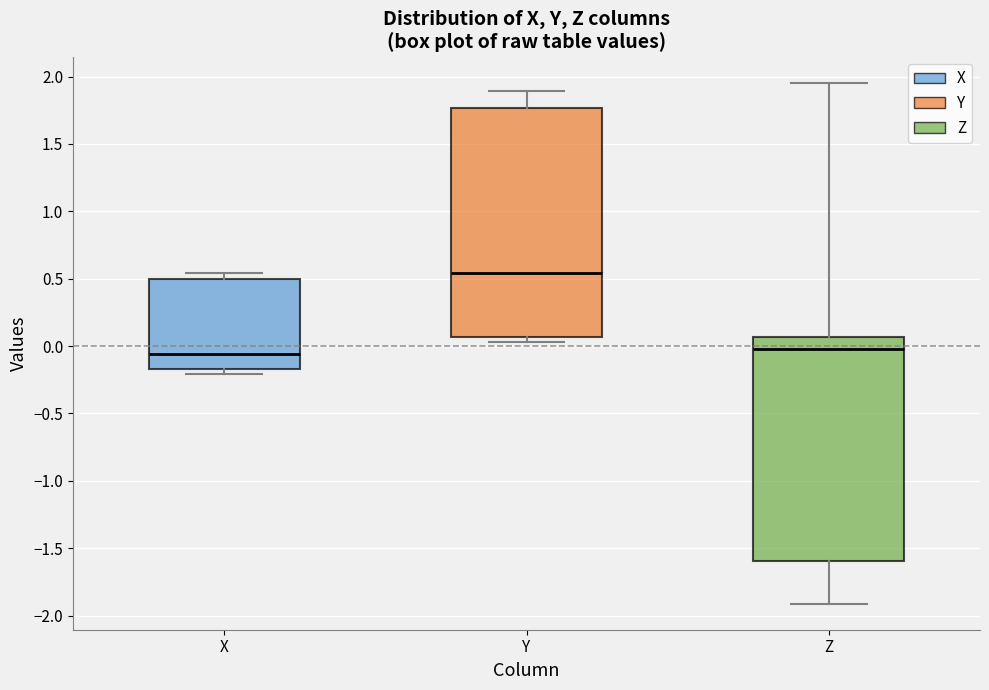

Reading left to right, transcribe this box plot: for each box, give where its median line is, the range the box spans, and where its two whiskers end, as read against the y-axis. The values are not printed on the chart, so give them approximately, as read against the axis.

X: median -0.05, box -0.15 to 0.50, whiskers -0.20 to 0.55
Y: median 0.55, box 0.05 to 1.75, whiskers 0.05 (just below the box's lower edge) to 1.90
Z: median -0.05, box -1.60 to 0.05, whiskers -1.90 to 1.95